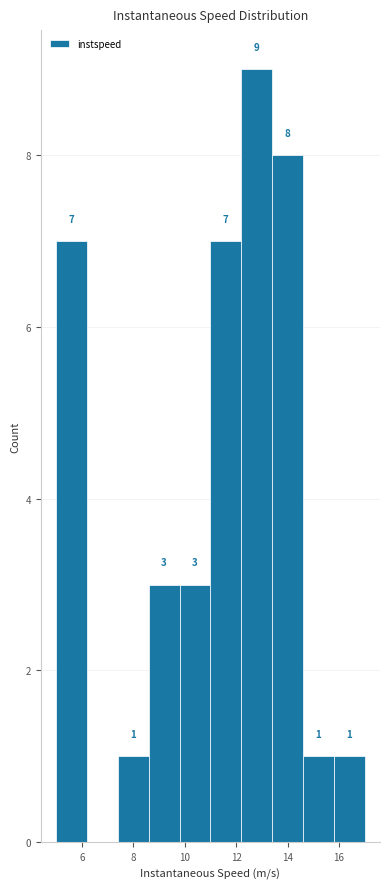

Over which range of the x-axis is the bar tallest?

12.2 to 13.4